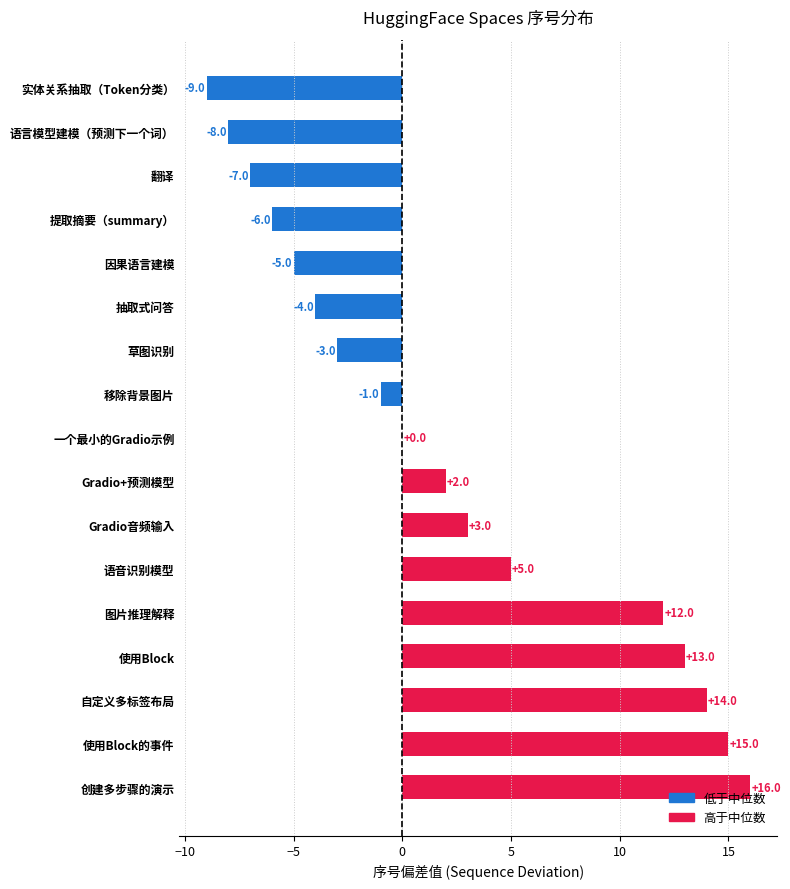

True or false: the data shows 2 at Gradio+预测模型.

True